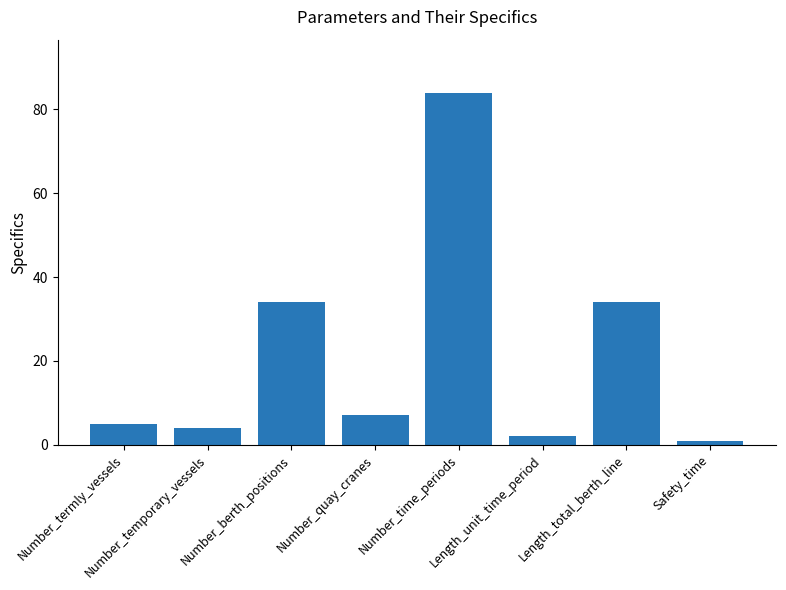

Does the chart contain stacked bars?

No